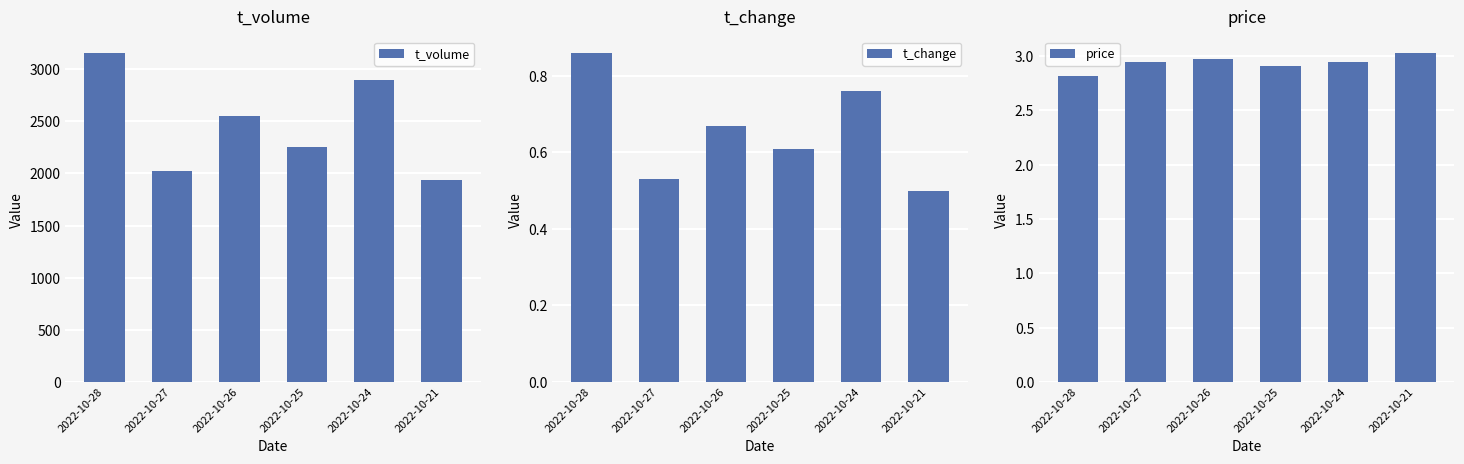

Which label corresponds to the smallest value in the chart?

2022-10-21